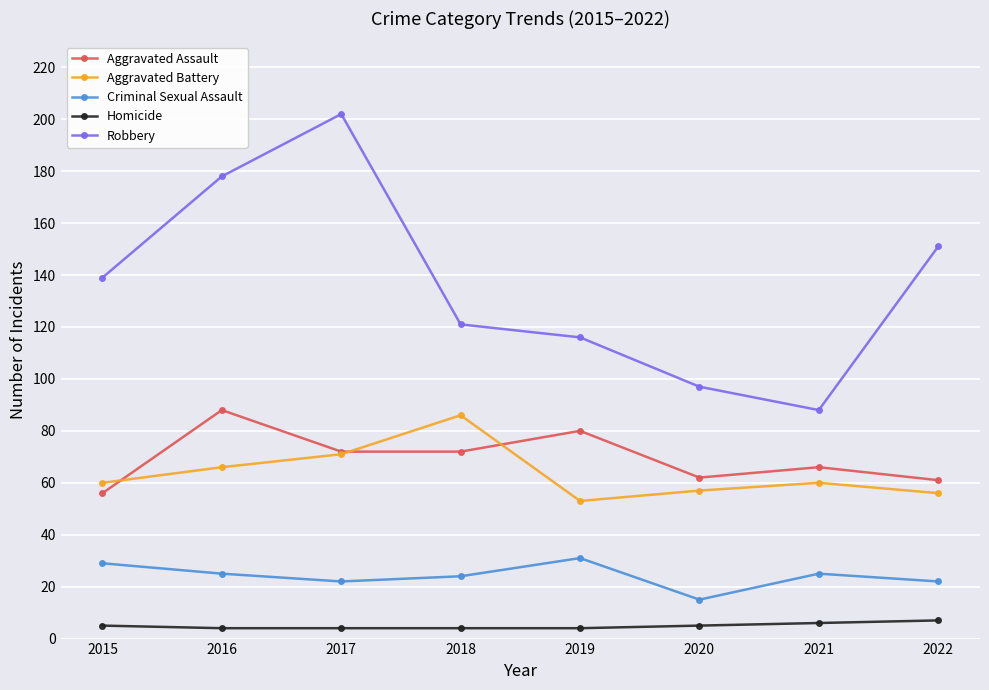

List the series in order of their peak value, lowest first.

Homicide, Criminal Sexual Assault, Aggravated Battery, Aggravated Assault, Robbery